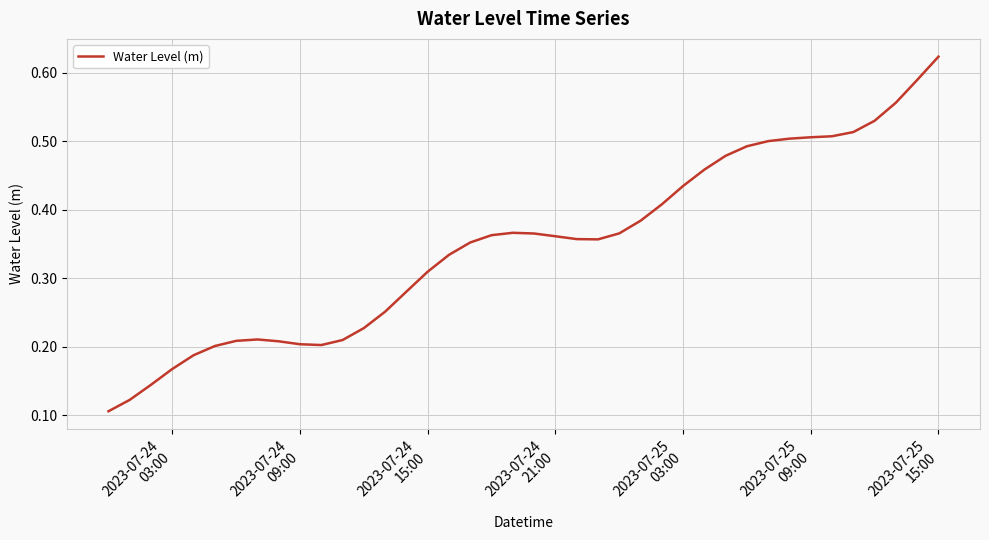

What is the sum of all values?

13.9